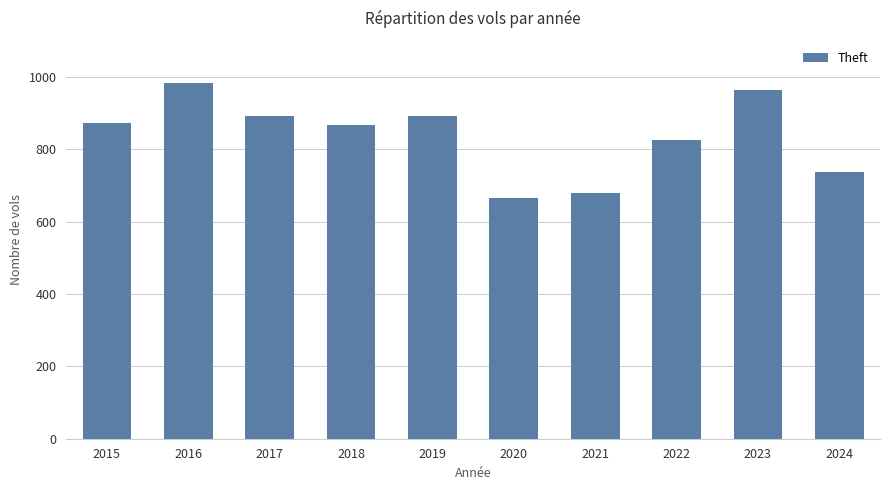

True or false: the data shows 422 at 2018.

False